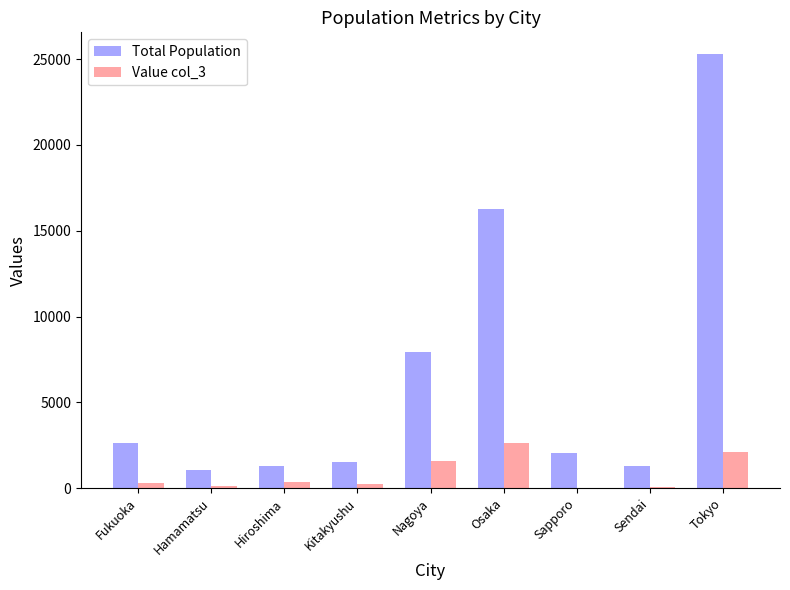

Which category has the highest value across all series?

Tokyo